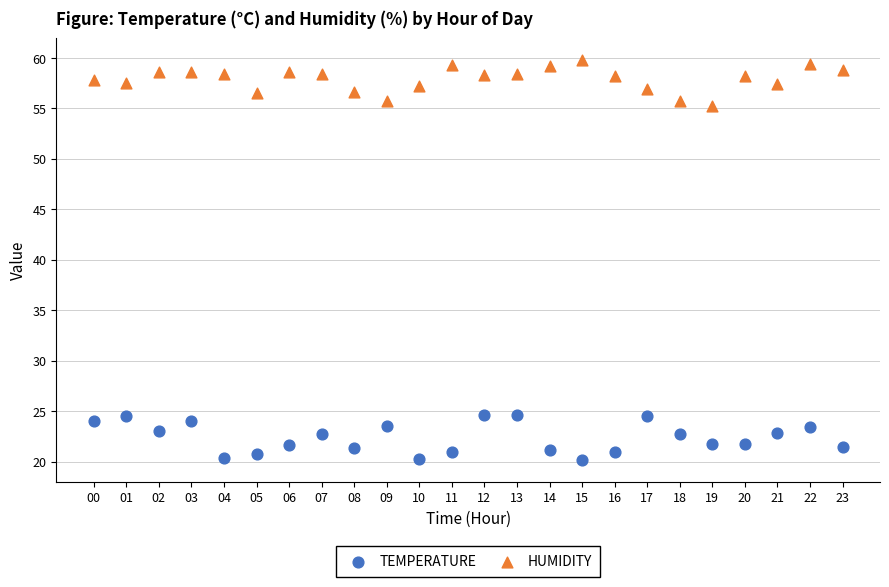

Which series reaches the minimum Y coordinate?

TEMPERATURE